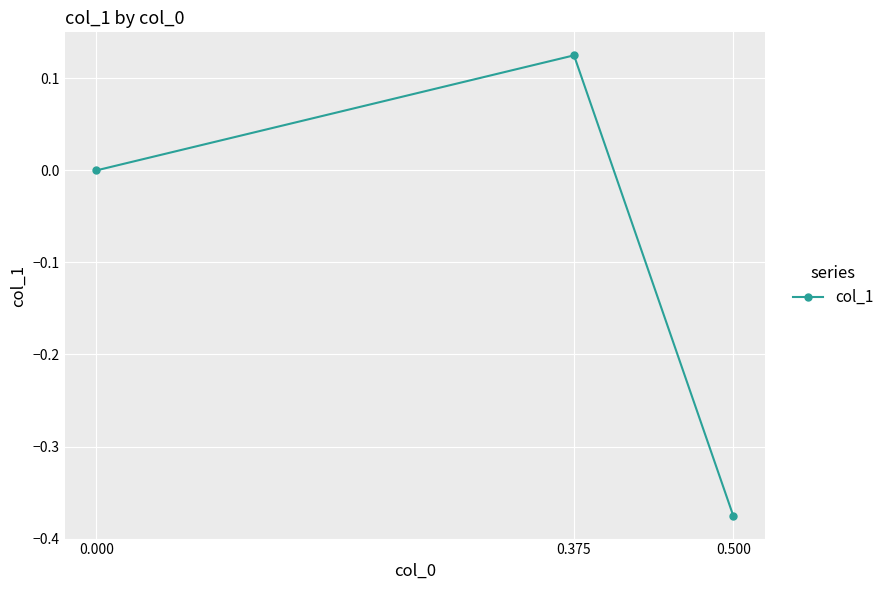

Is it true that the value at 0.500 is -0.1?

False